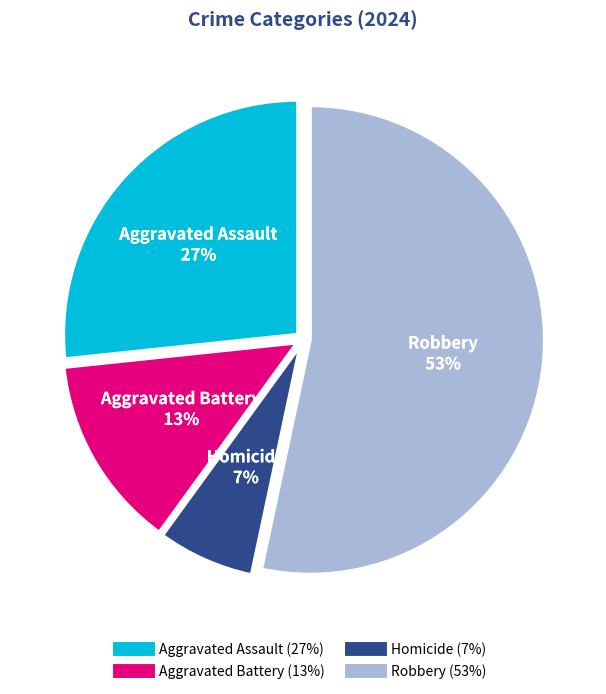

What is the largest slice in the pie chart?

Robbery